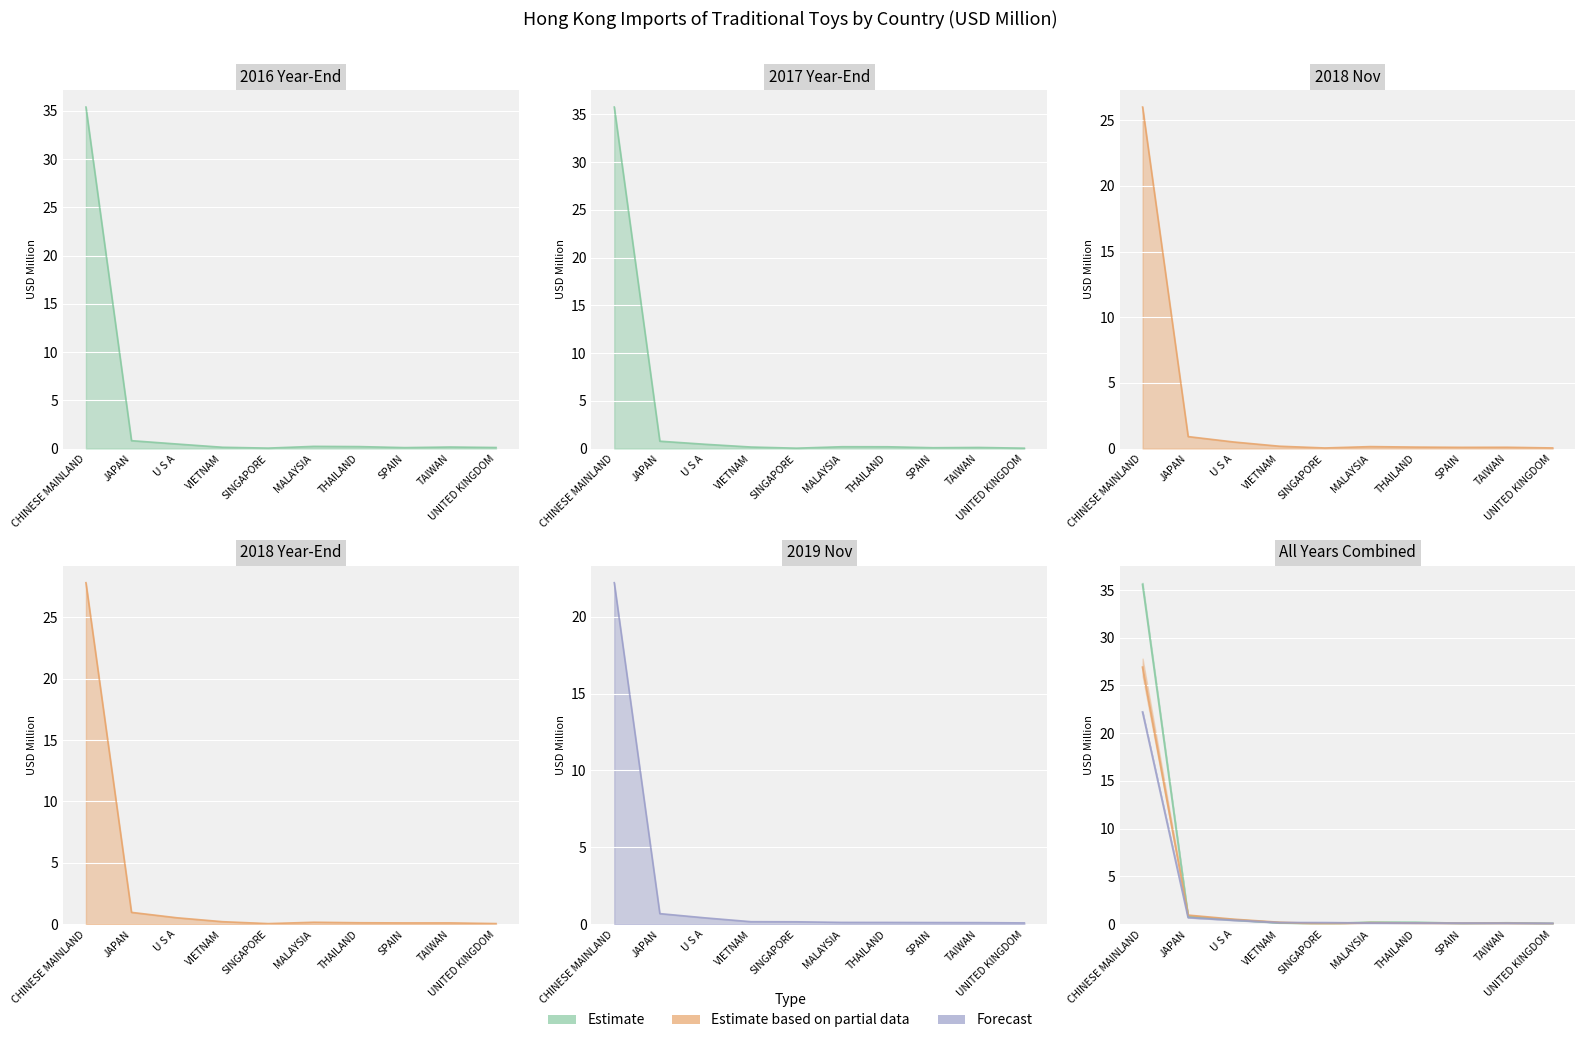

What is the label of the 7th point from the left?

THAILAND